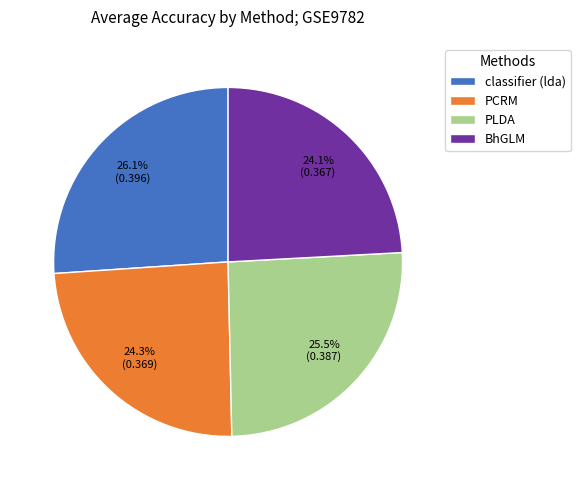

How many slices are in this pie chart?

4